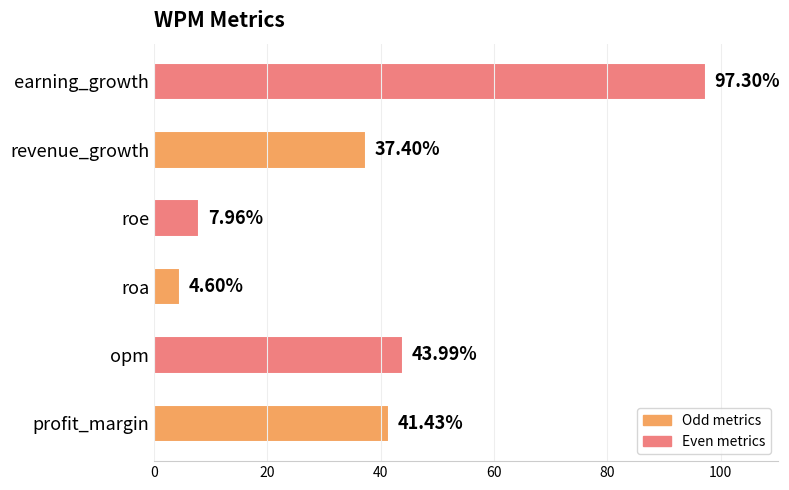

How many values exceed 41?

3